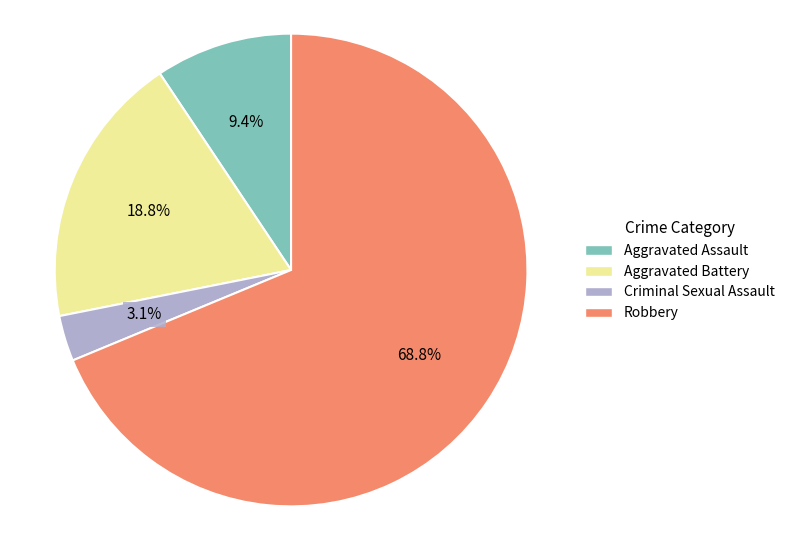

How much of the chart is everything except Criminal Sexual Assault?

96.9%